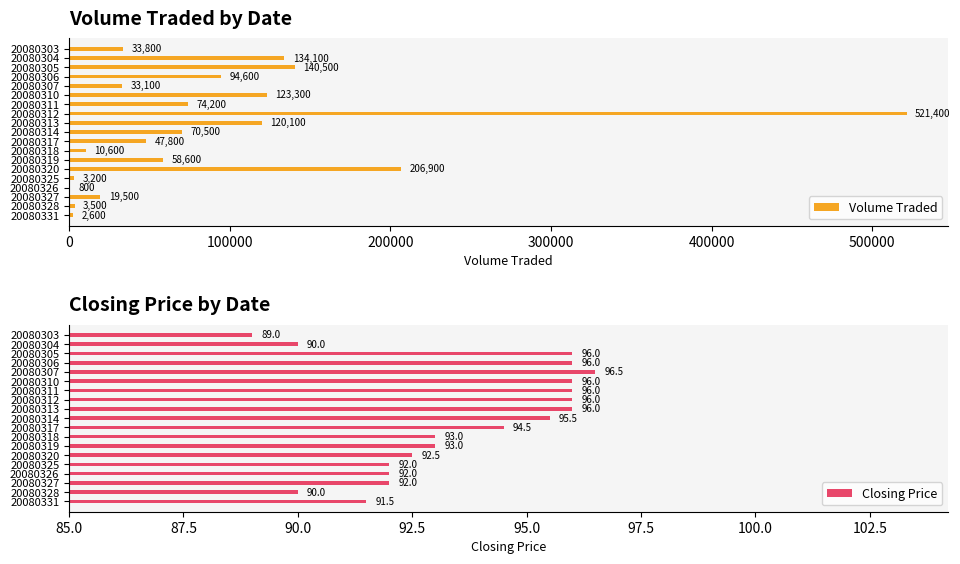

Which series has the widest spread of values?

Volume Traded